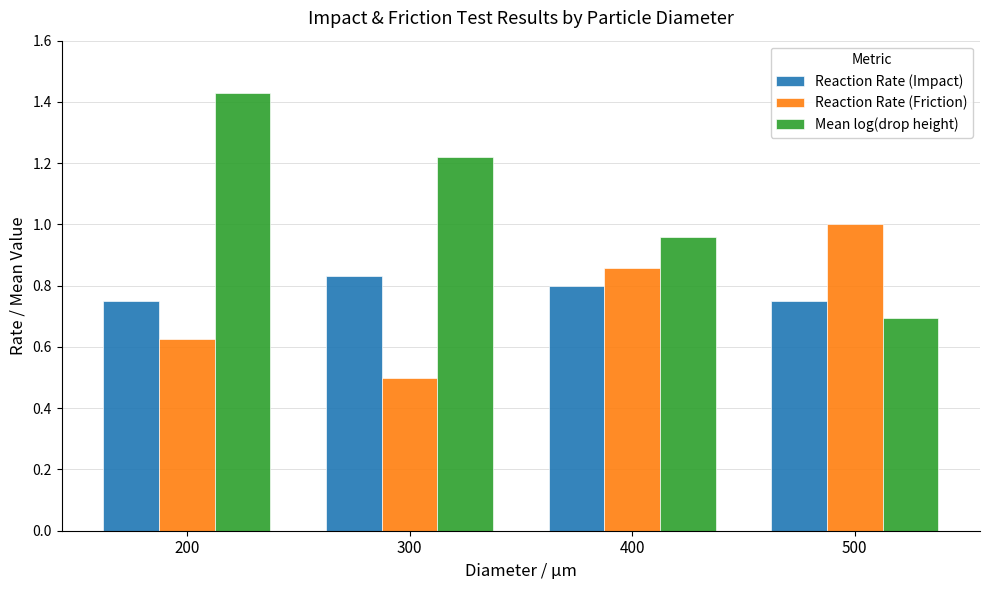

At how many categories does at least one series exceed 0?

4